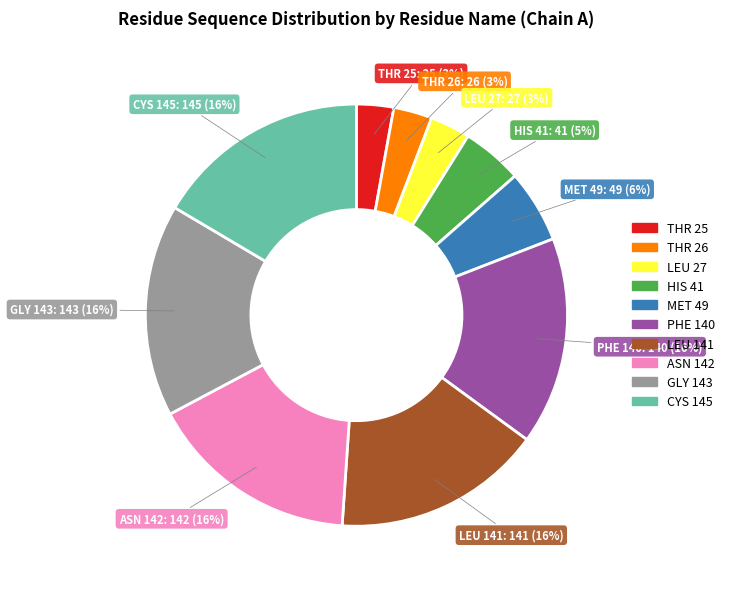

Does LEU 141 account for over 50% of the chart?

No